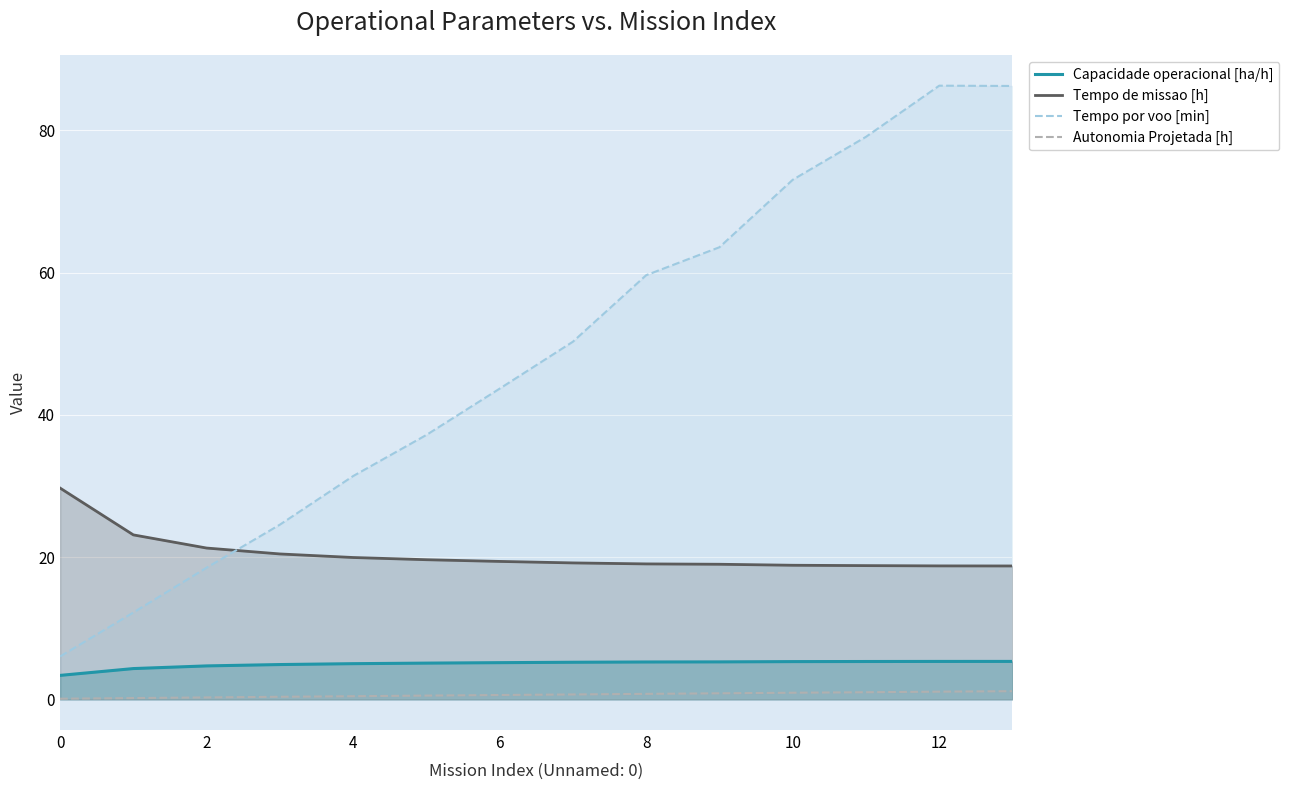

The Tempo de missao [h] series shows 27.1 at 12. True or false?

False